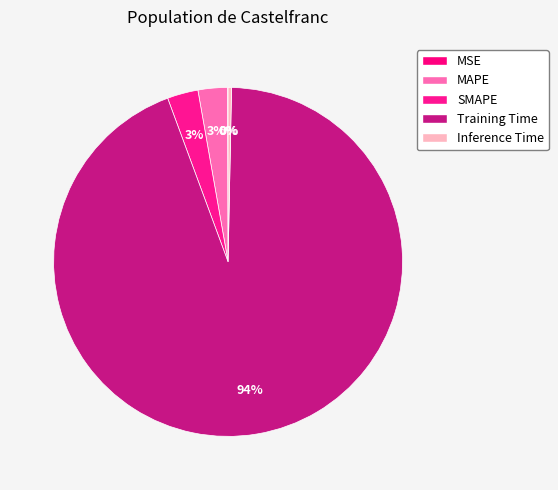

To the nearest percent, what is the difference between the largest and smallest slice percentages?

94%